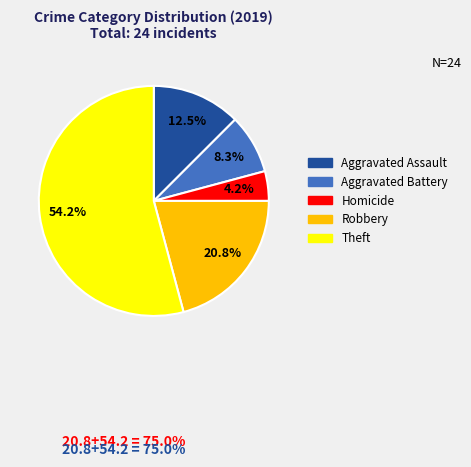

Does any single category account for the majority?

Yes